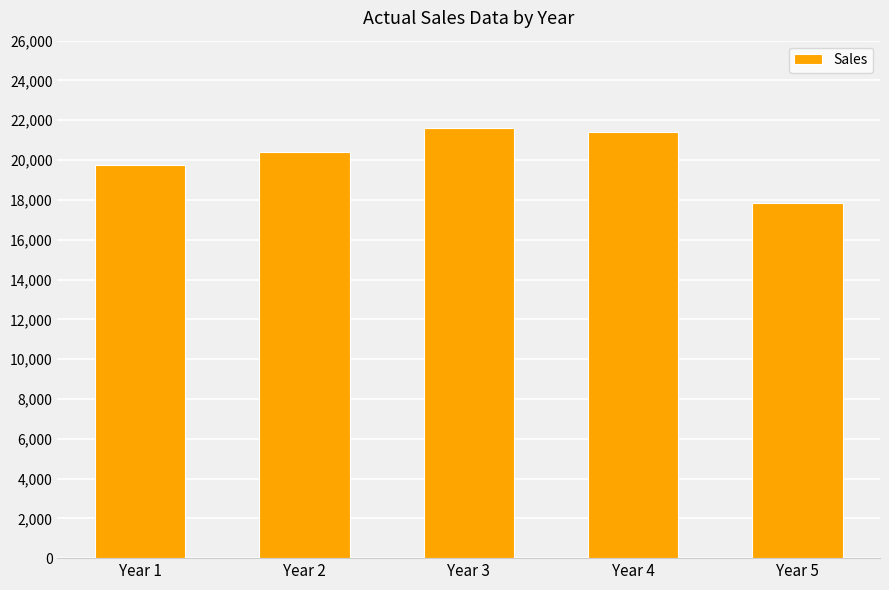

What is the value of the 1st bar from the left?

19747